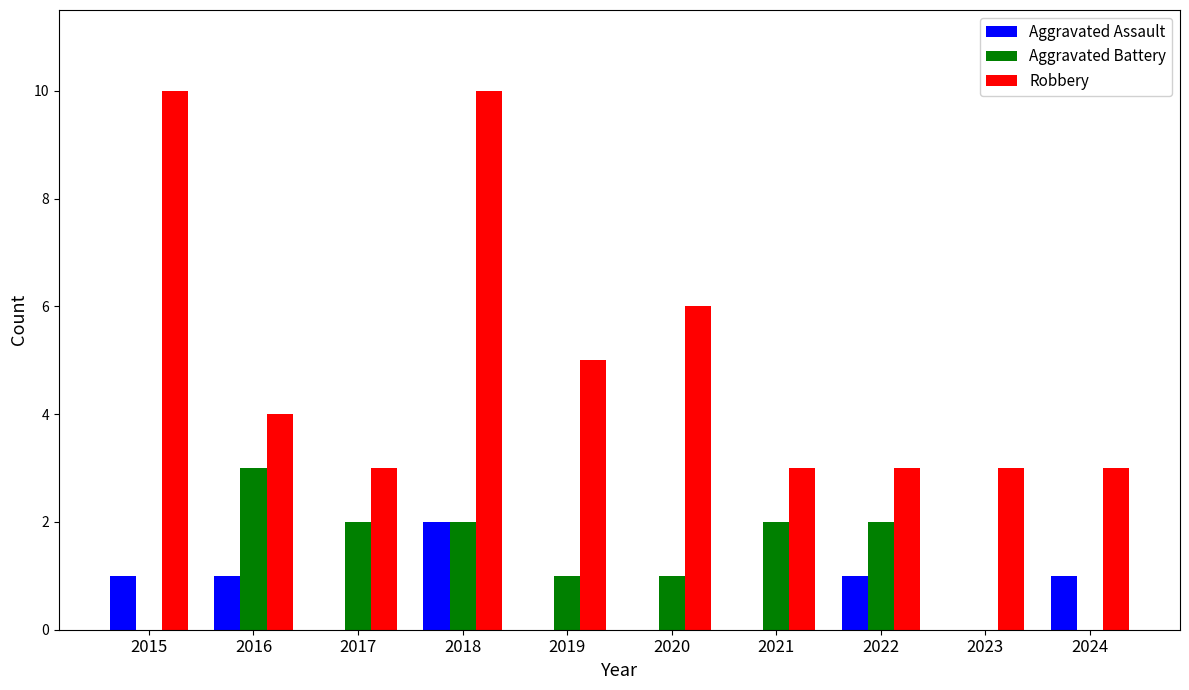

The Aggravated Battery series shows 3 at 2016. True or false?

True